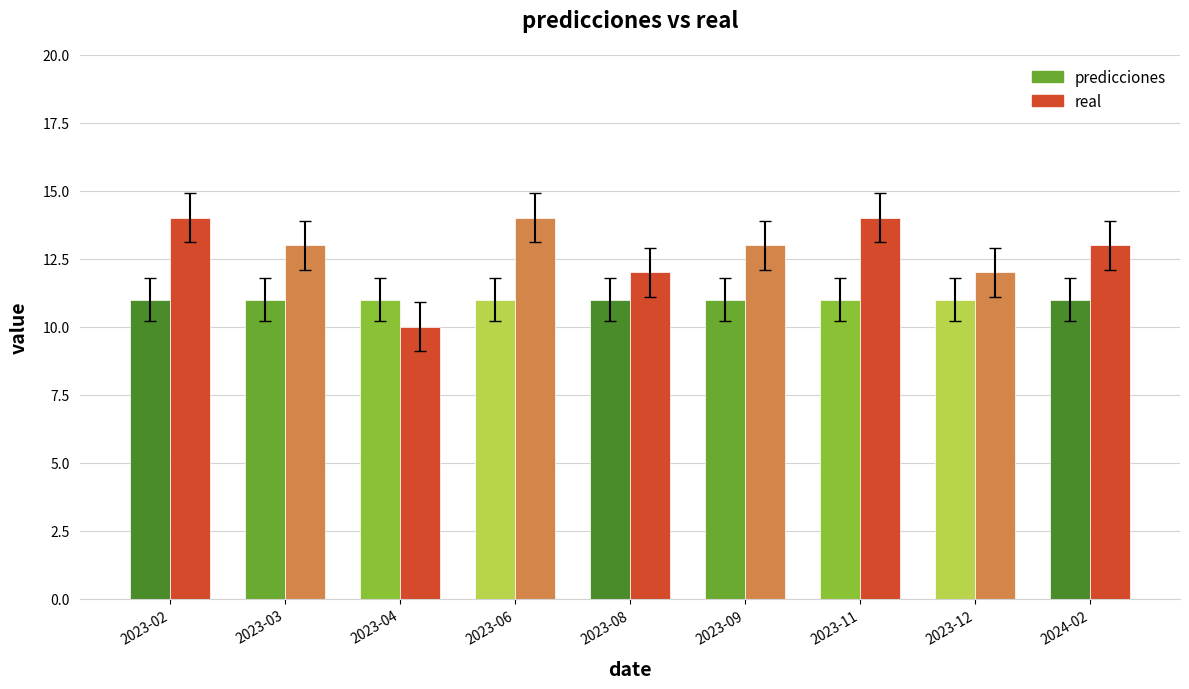

The predicciones series shows 11 at 2023-08. True or false?

True